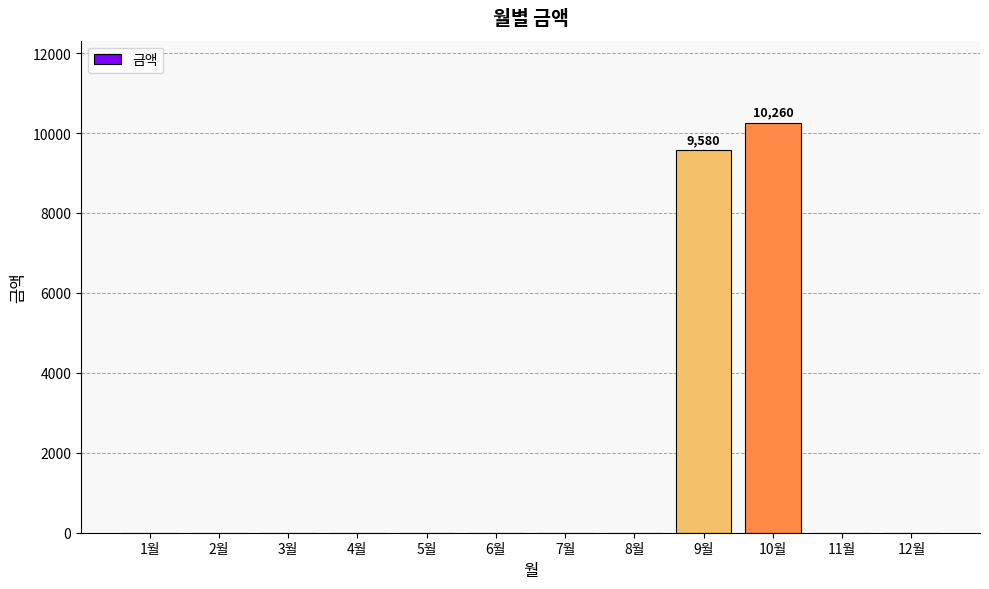

What is the maximum value shown in the chart?

10260